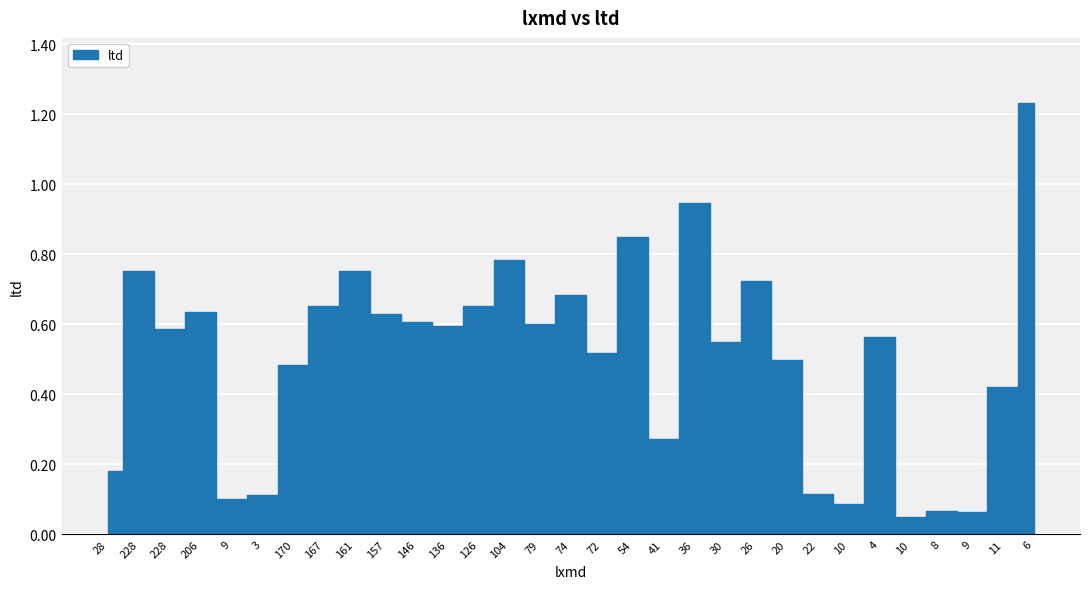

Where is the first local maximum?

228